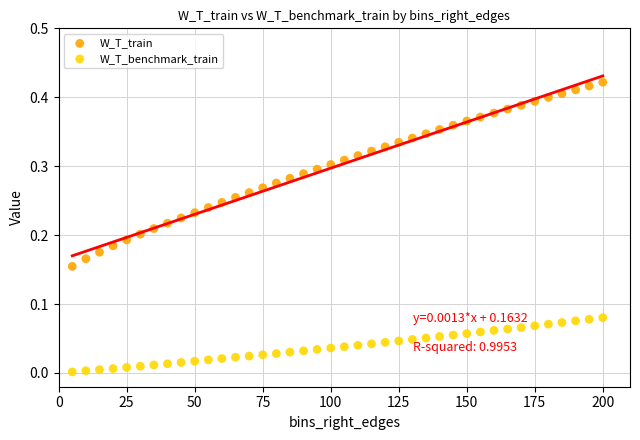

Which series has the largest Y range (max minus min)?

W_T_train